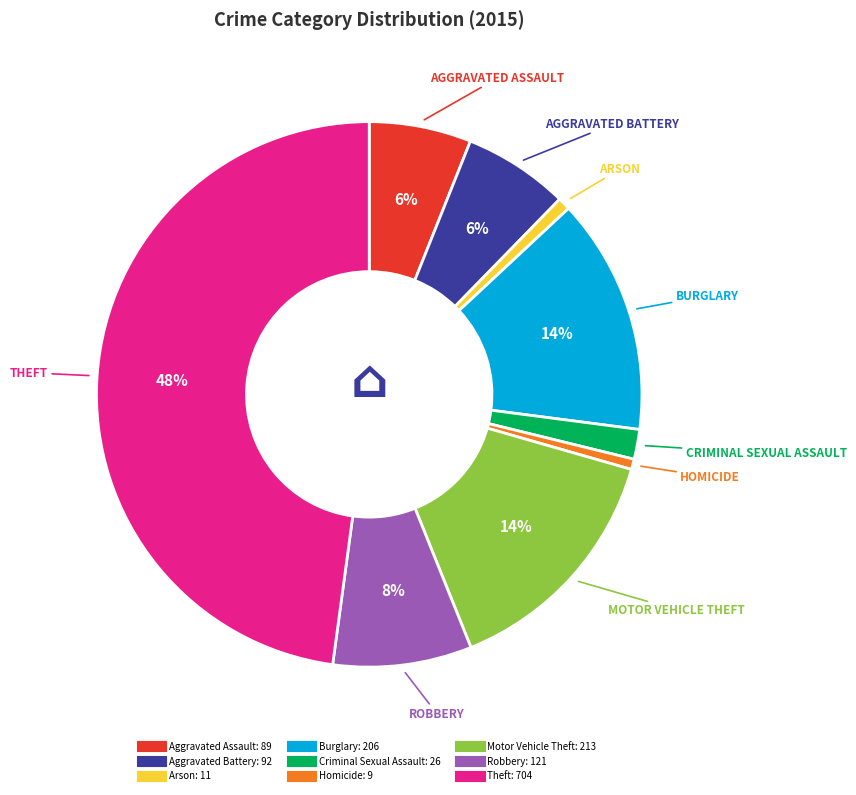

Between Aggravated Battery and Criminal Sexual Assault, which is larger?

Aggravated Battery